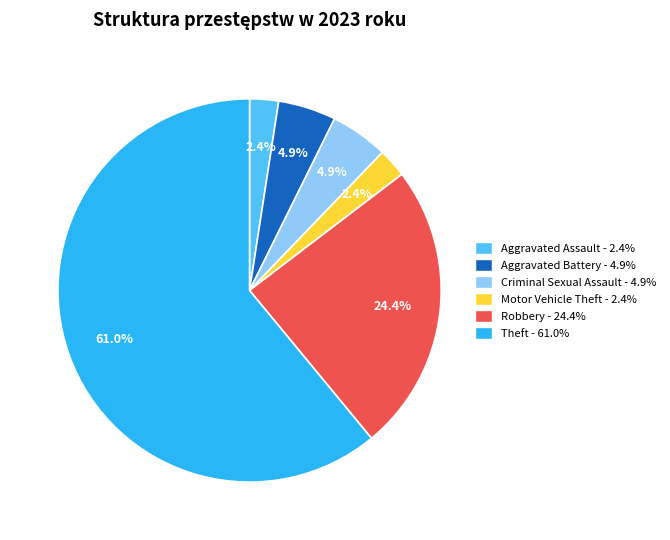

What is the ratio of the value at Aggravated Assault to the value at Aggravated Battery?

0.5